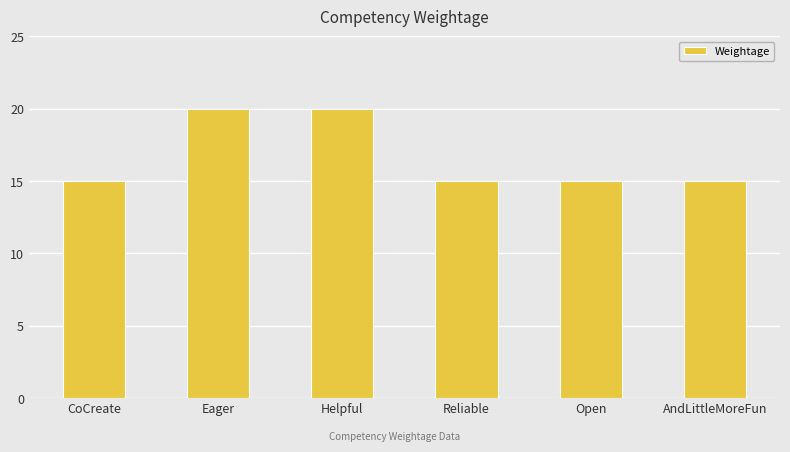

Between AndLittleMoreFun and Helpful, which is larger?

Helpful